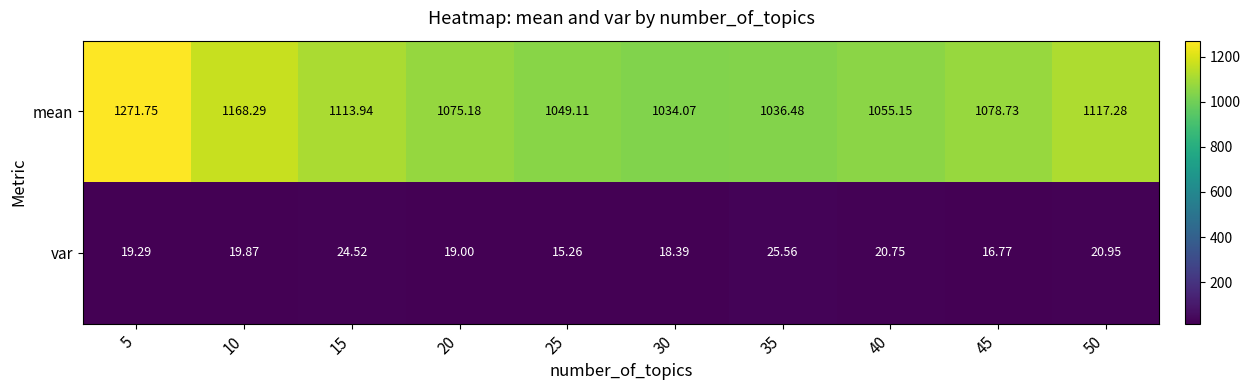

List the series in order of their peak value, highest first.

mean, var